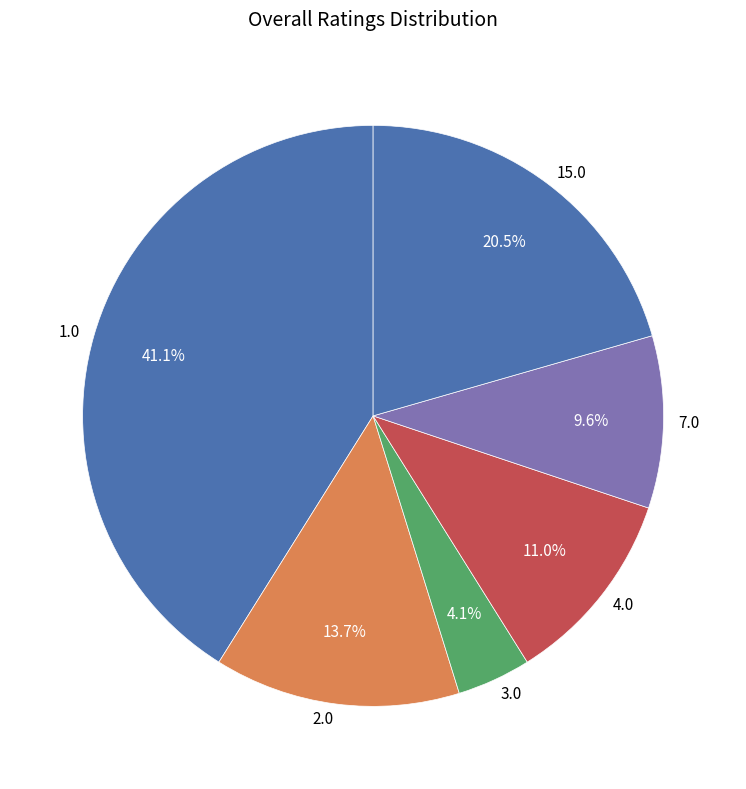

Which has a higher value, 7.0 or 1.0?

1.0